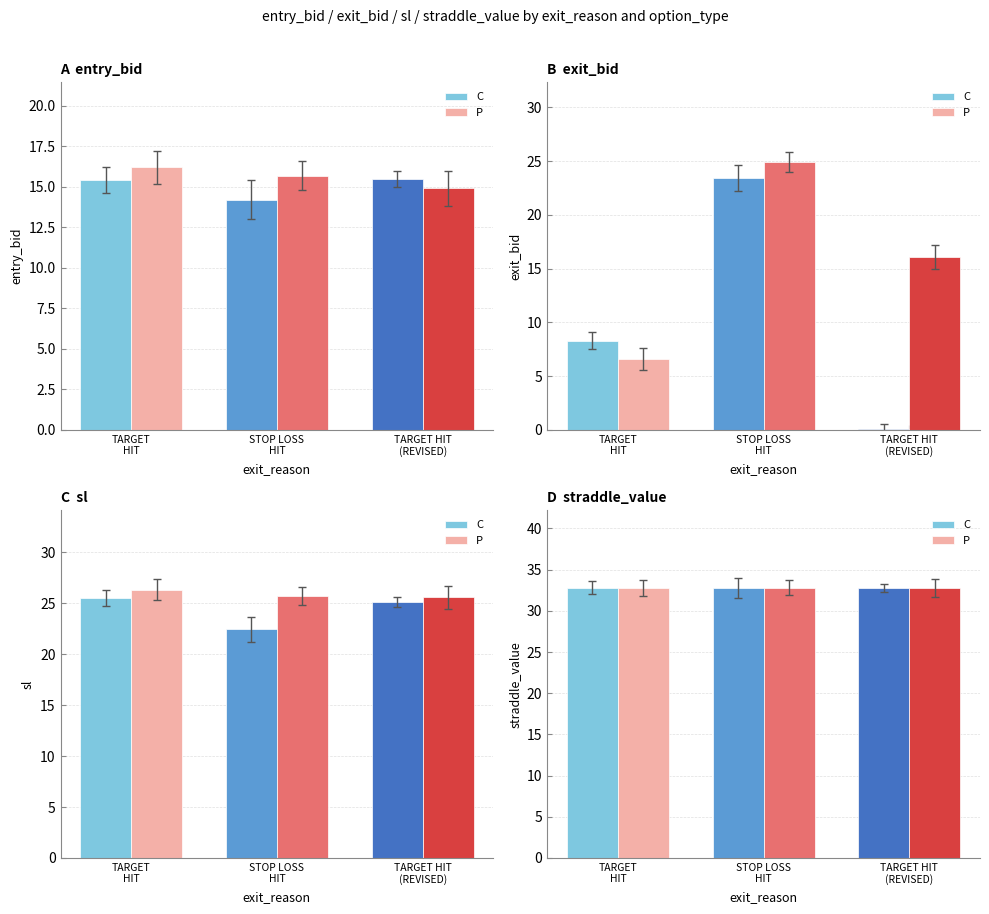

What is the value of the TARGET HIT bar at the 5th from the left?

15.1